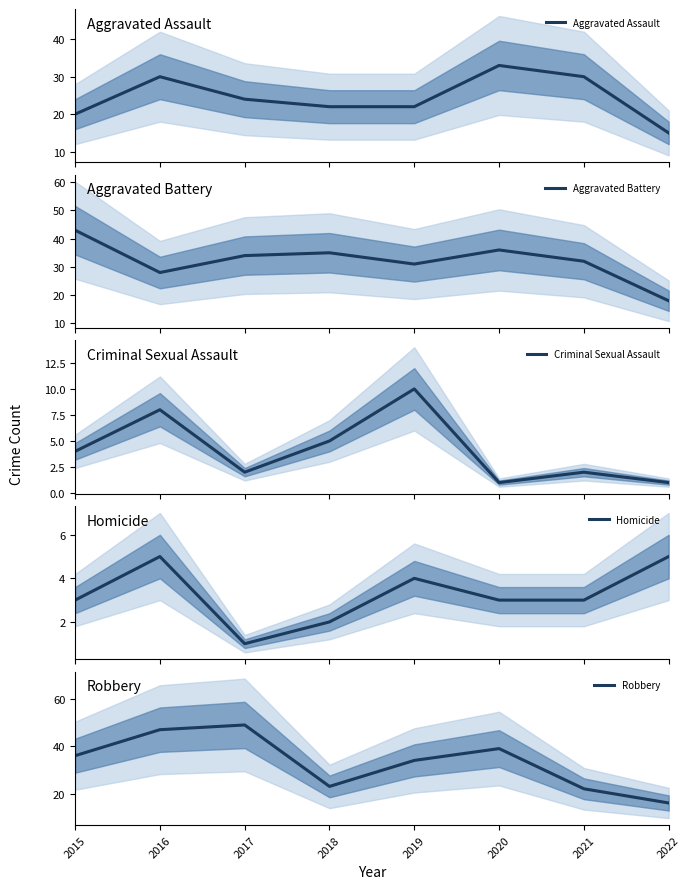

Between 2021 and 2022, which is larger?

2021